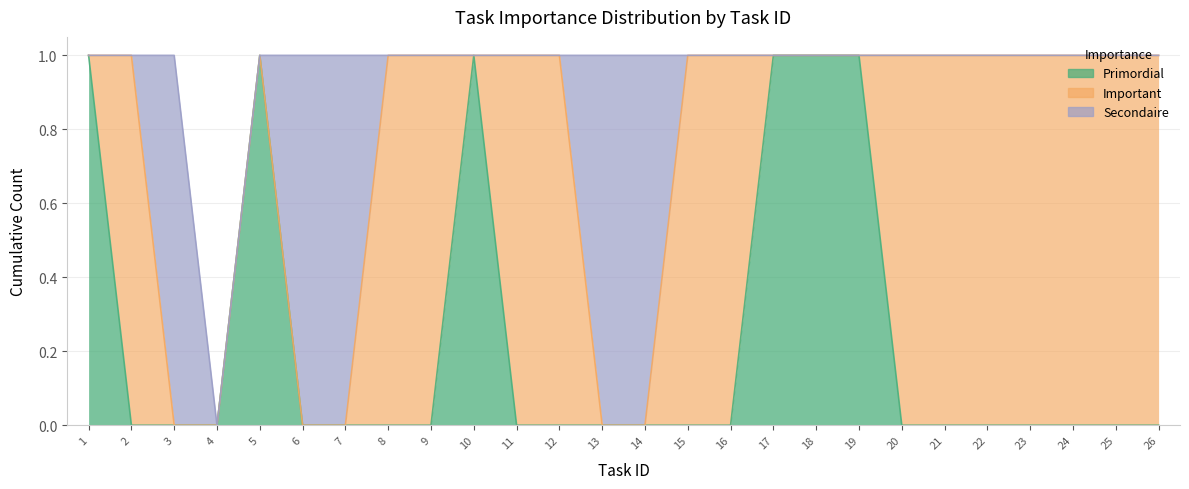

Which series changed the most between 6 and 7?

Primordial